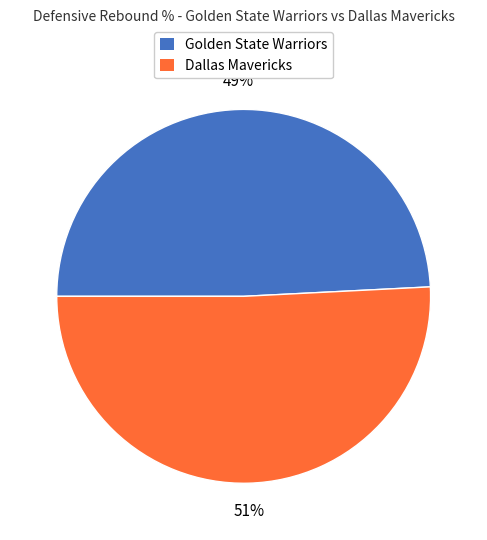

To the nearest percent, what is the combined percentage of Dallas Mavericks and Golden State Warriors?

100%